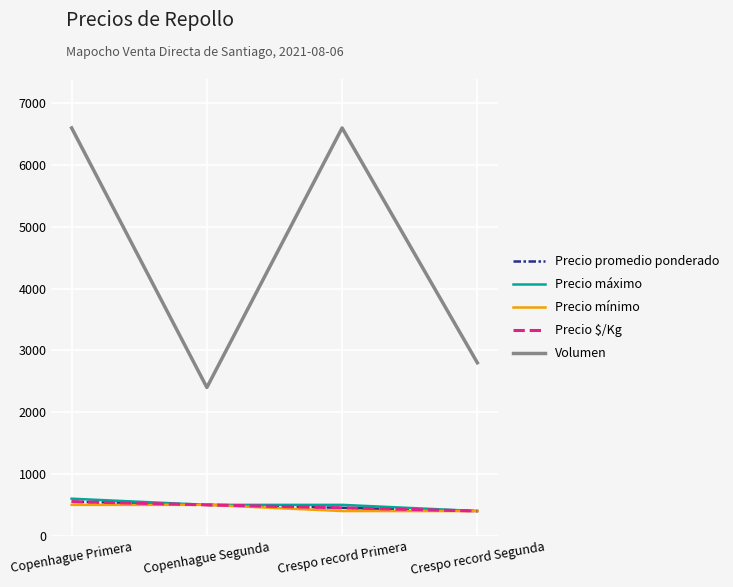

True or false: Volumen and Precio $/Kg intersect in this chart.

False